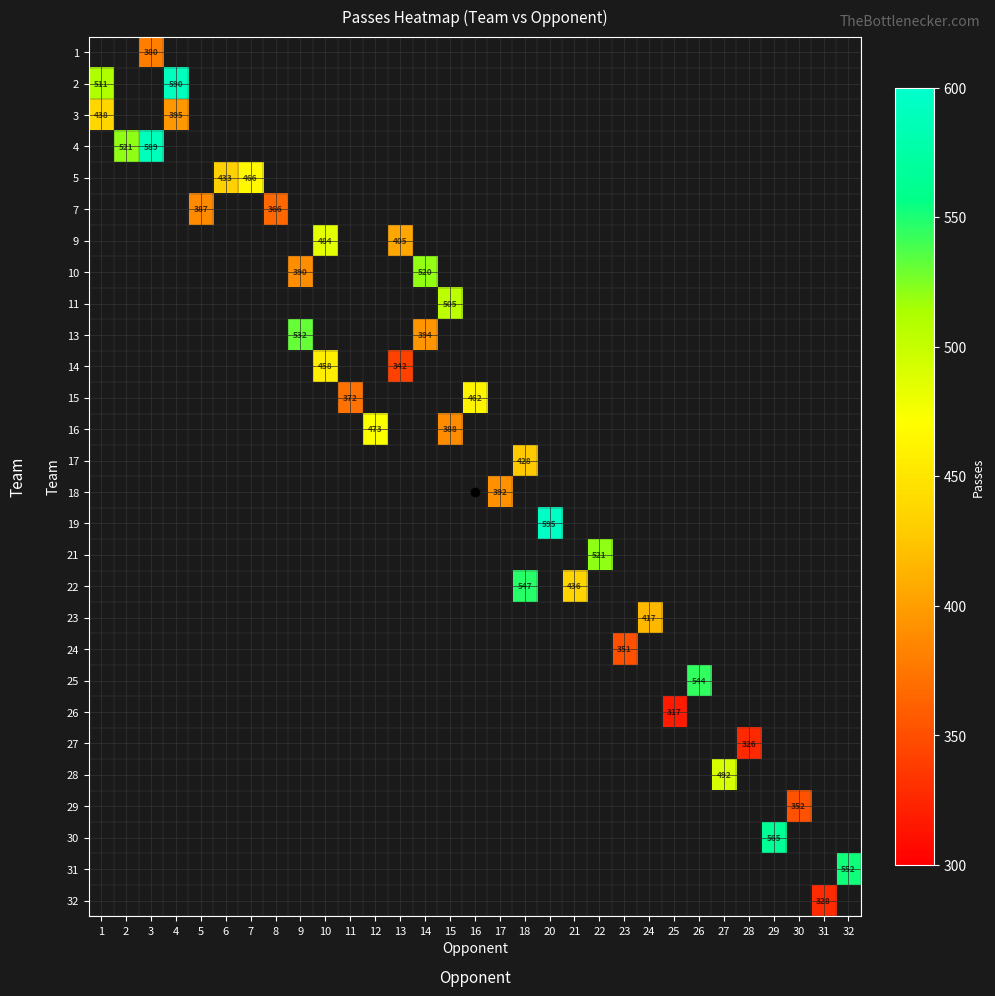

How many data points does each series have?

31